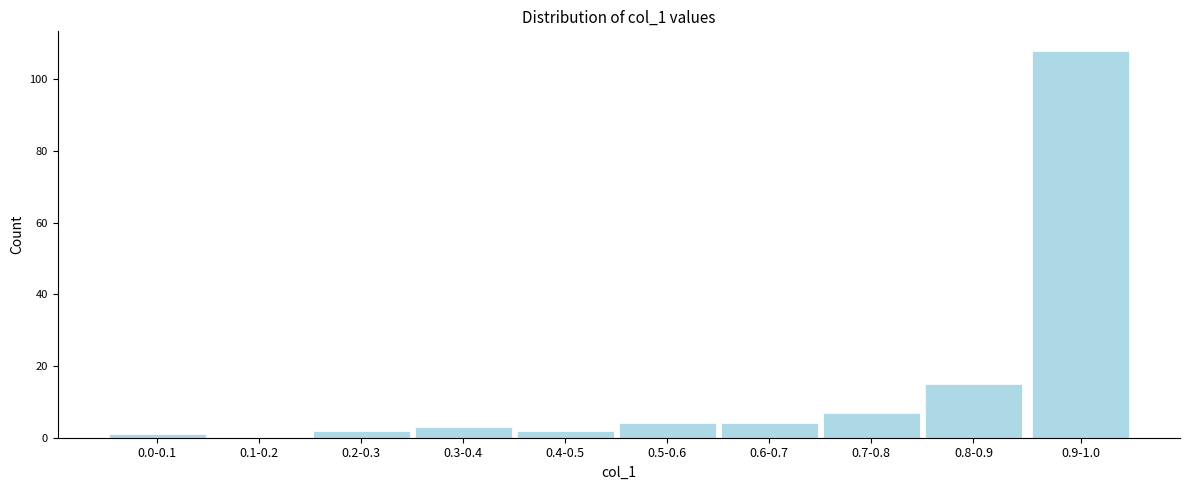

Reading right to left, list all the values displayed in this chart.

0.9-1.0=108	0.8-0.9=15	0.7-0.8=7	0.6-0.7=4	0.5-0.6=4	0.4-0.5=2	0.3-0.4=3	0.2-0.3=2	0.1-0.2=0	0.0-0.1=1